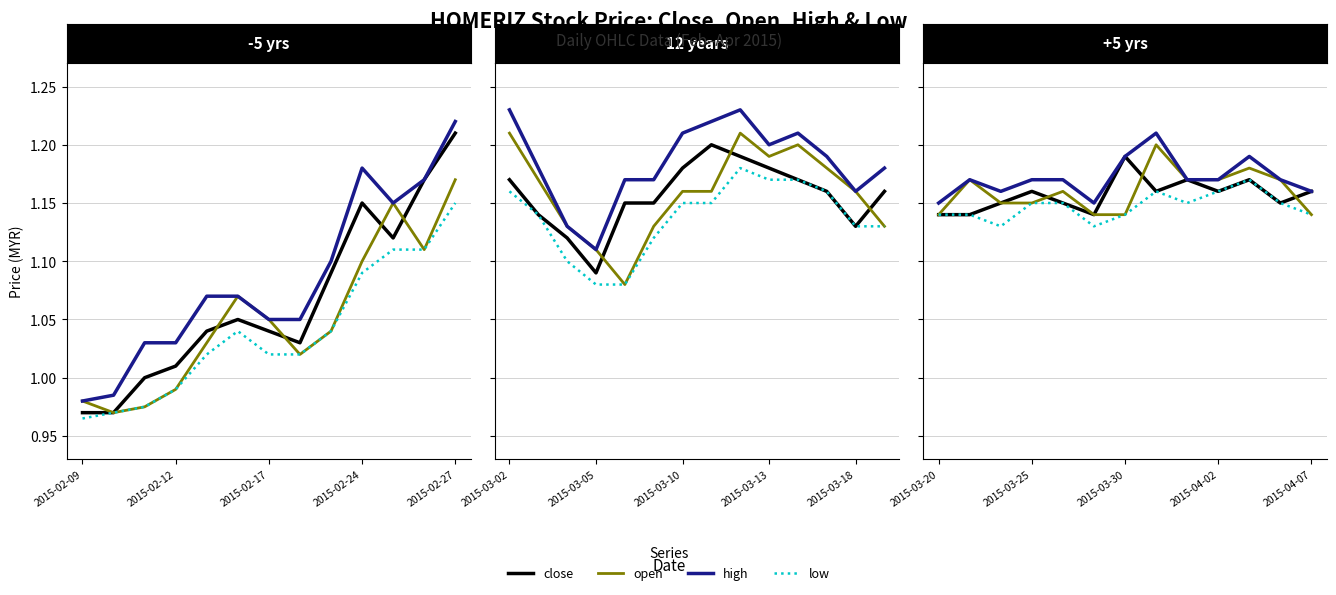

What is the value of the low point at the 12th from the left?

1.1